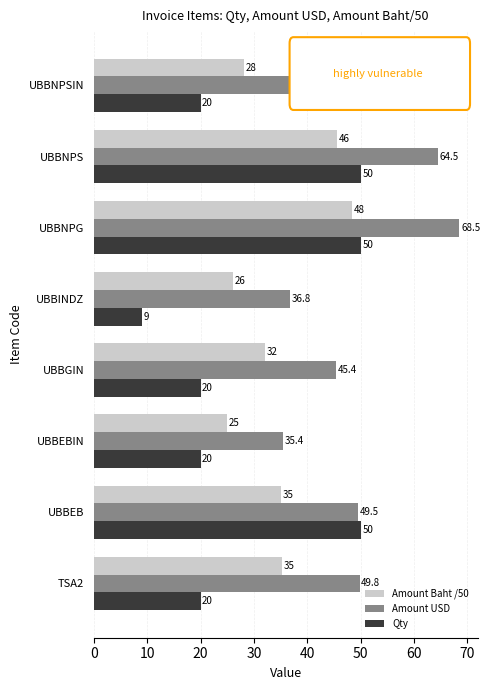

What is the difference between the maximum and minimum values in the Amount USD series?

33.1